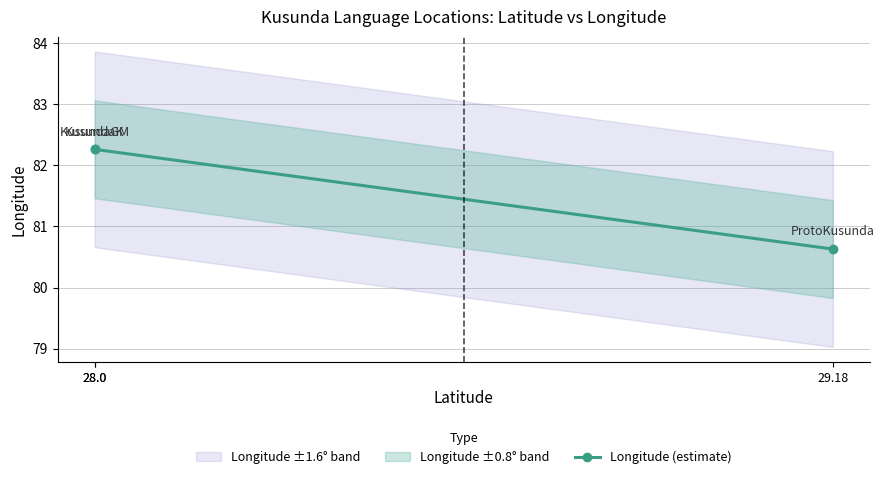

What is the label of the 1st point from the right?

29.18